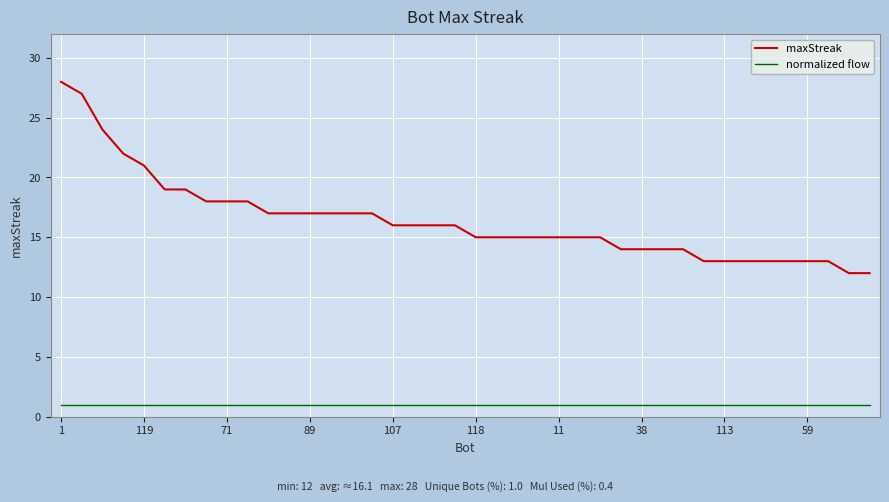

True or false: normalized flow and maxStreak cross at least once.

False